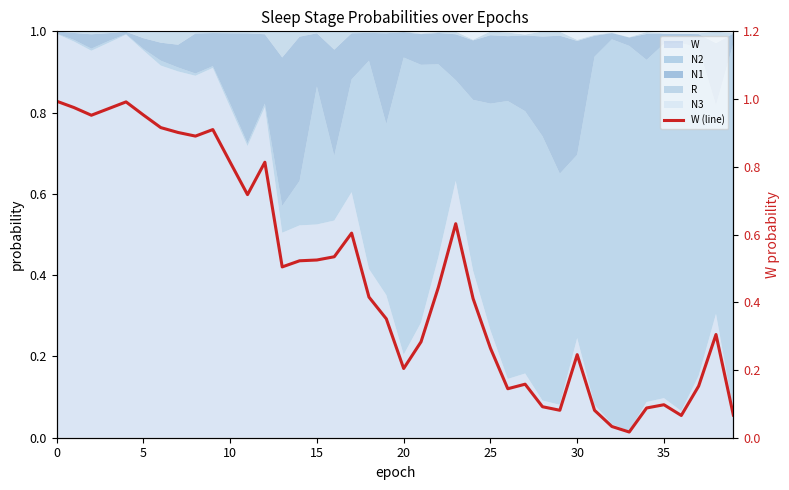

How many interior local valleys (lower than both neighbors) does the data have?

9